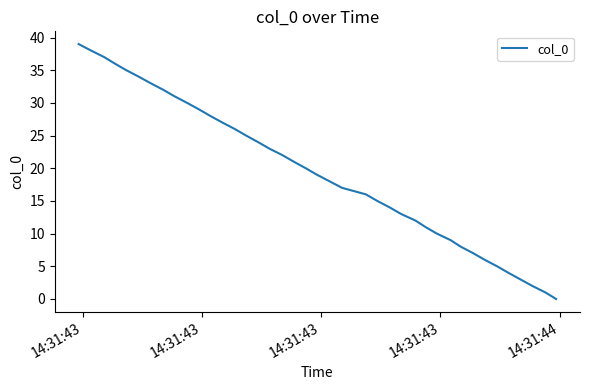

What is the difference between the second highest and minimum values?

38